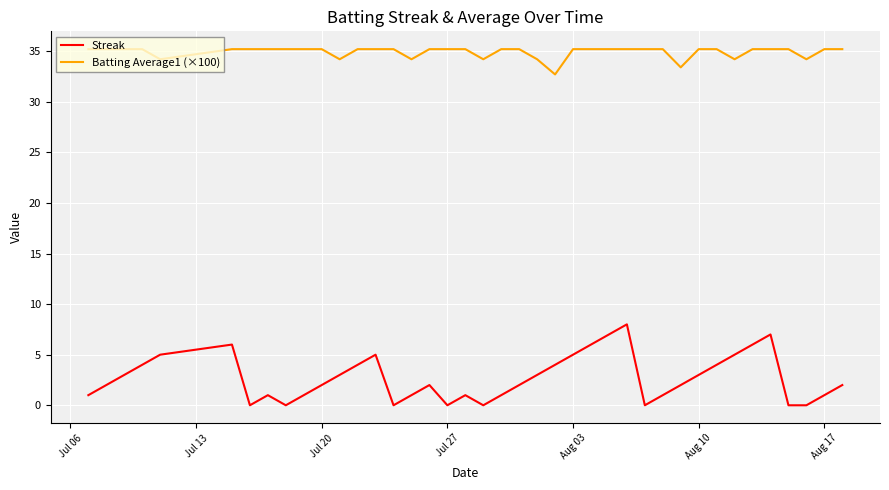

What is the highest value of the Batting Average1 (×100) series?

35.2